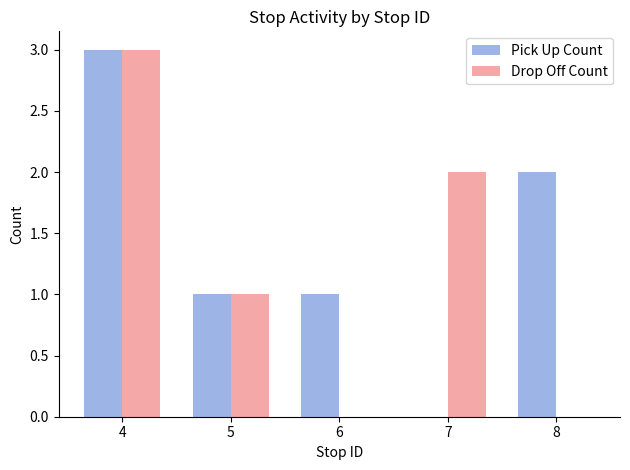

How many Drop Off Count values are between 0 and 2?

4